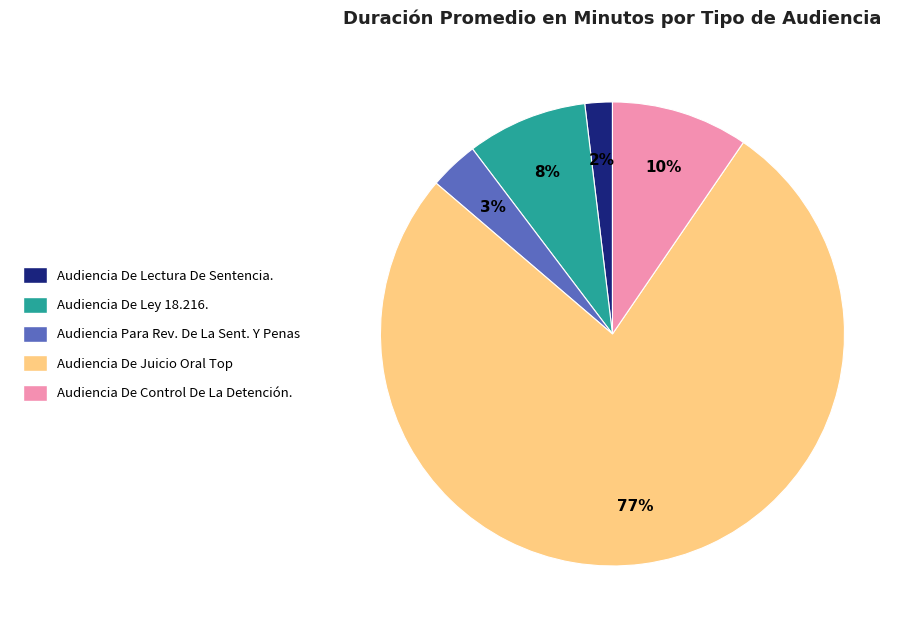

What is the smallest slice in the pie chart?

Audiencia De Lectura De Sentencia.